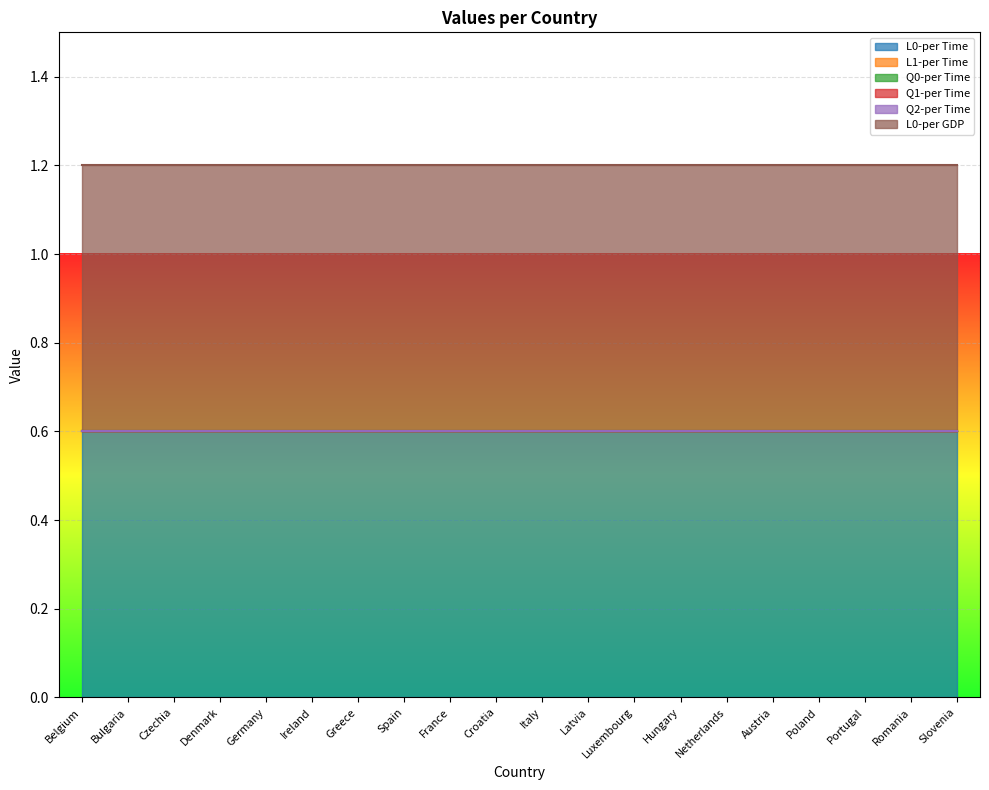

What is the label of the 11th point from the left?

Italy